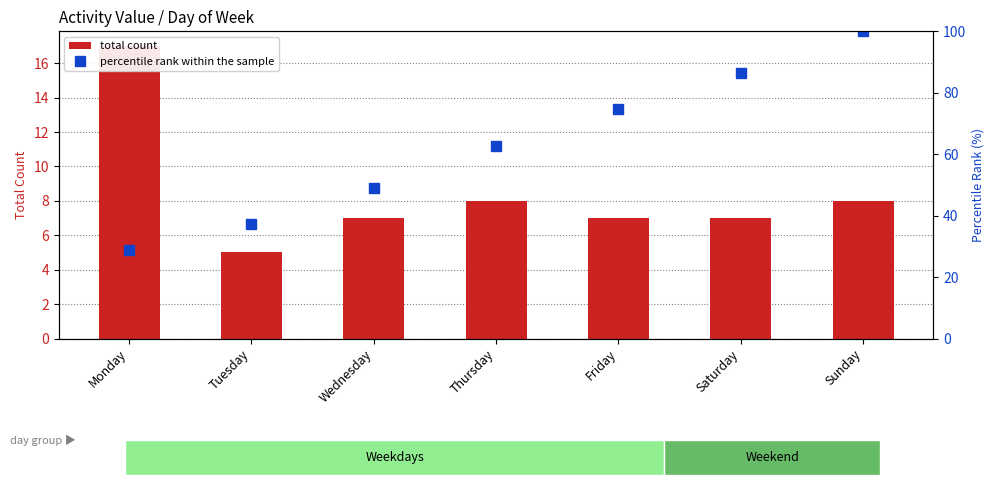

Rank the series by their maximum value, from lowest to highest.

total count, percentile rank within the sample